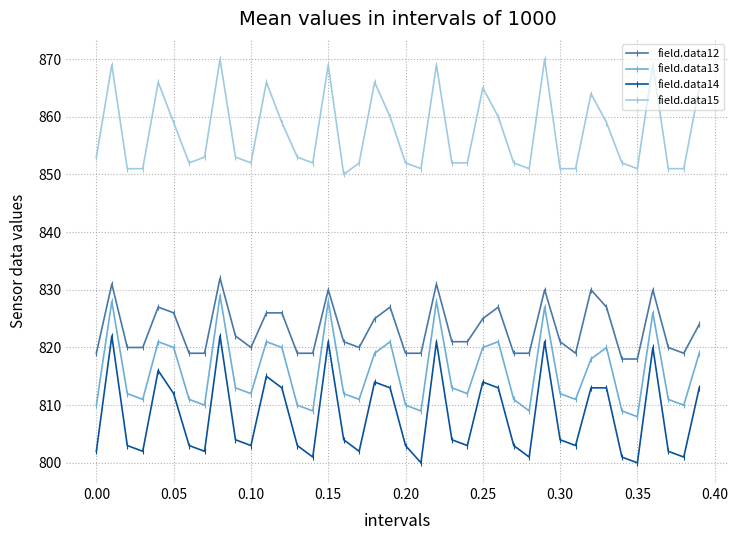

True or false: field.data15 and field.data13 cross at least once.

False